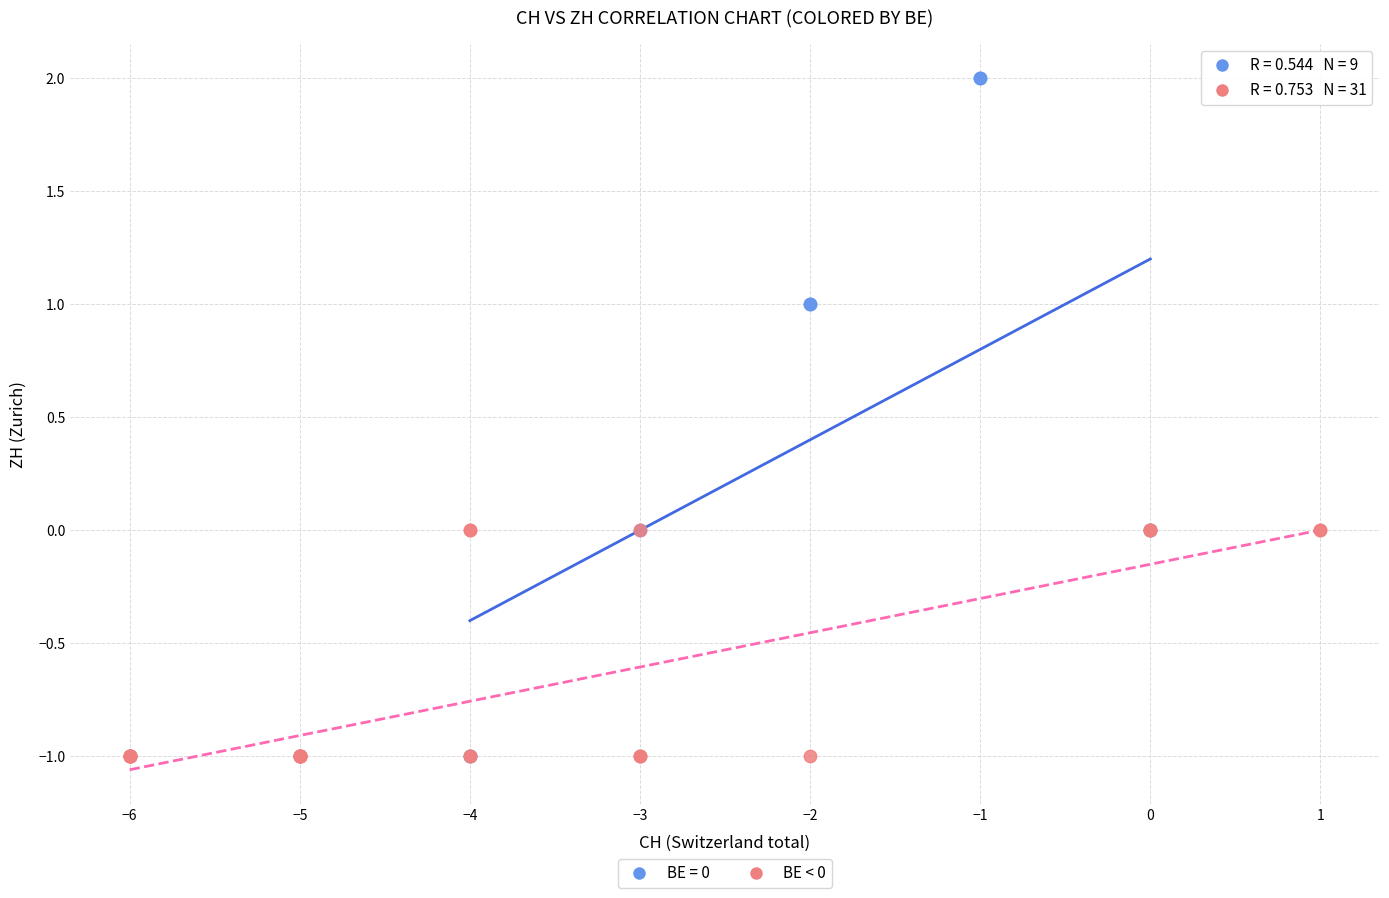

Which series has the widest spread of Y values?

BE = 0